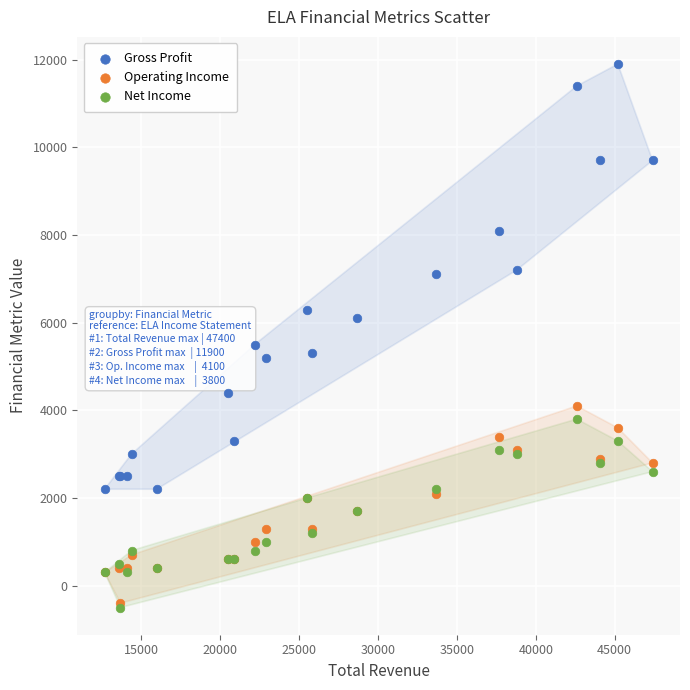

Which series has the widest spread of Y values?

Gross Profit